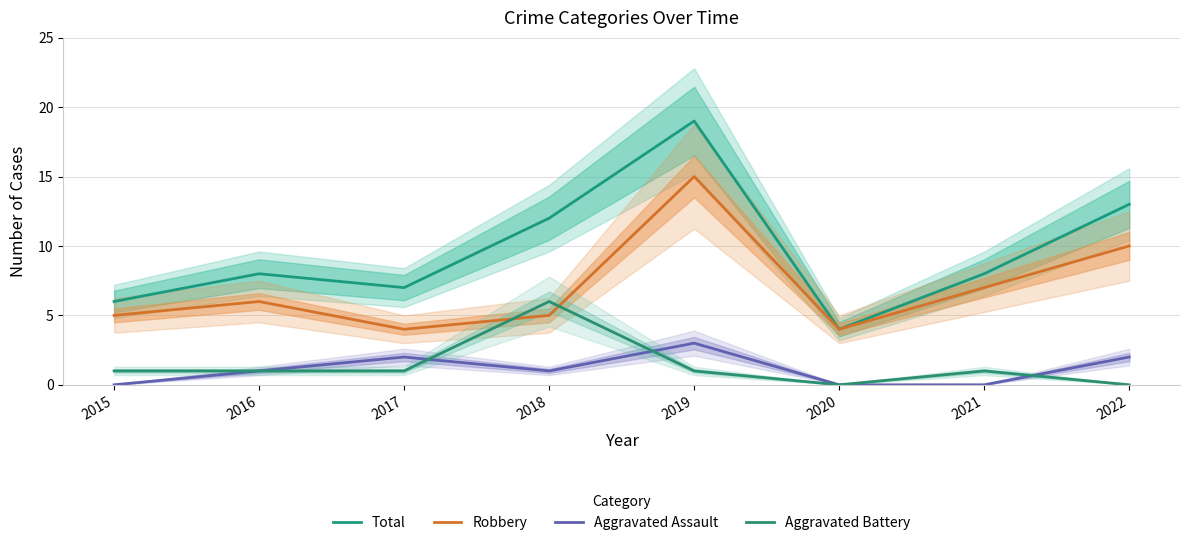

Reading left to right, transcribe all the data shown in this chart.

Total: 2015=6	2016=8	2017=7	2018=12	2019=19	2020=4	2021=8	2022=13
Robbery: 2015=5	2016=6	2017=4	2018=5	2019=15	2020=4	2021=7	2022=10
Aggravated Assault: 2015=0	2016=1	2017=2	2018=1	2019=3	2020=0	2021=0	2022=2
Aggravated Battery: 2015=1	2016=1	2017=1	2018=6	2019=1	2020=0	2021=1	2022=0